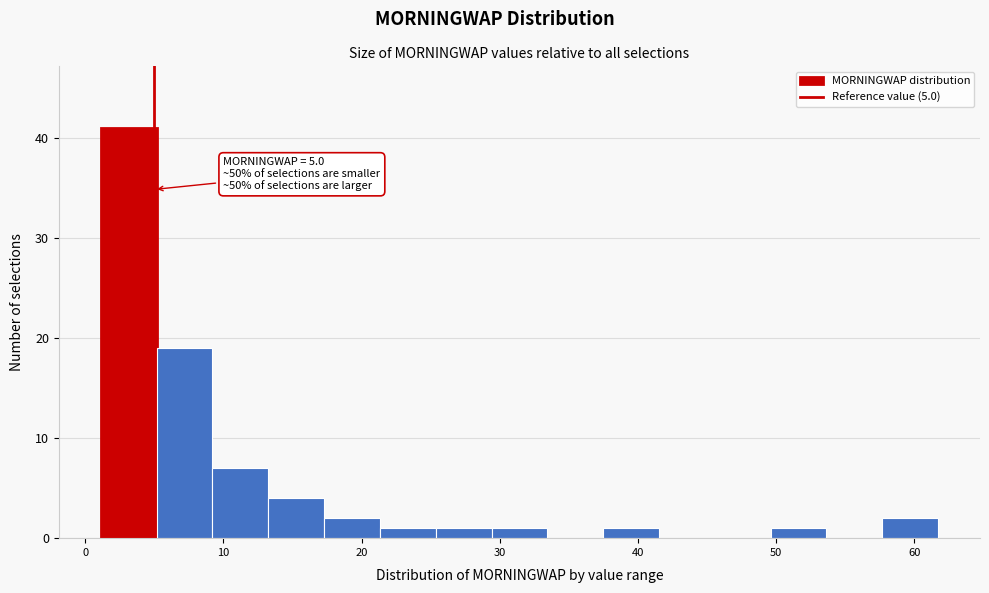

Over which range of the x-axis is the bar tallest?

1 to 5